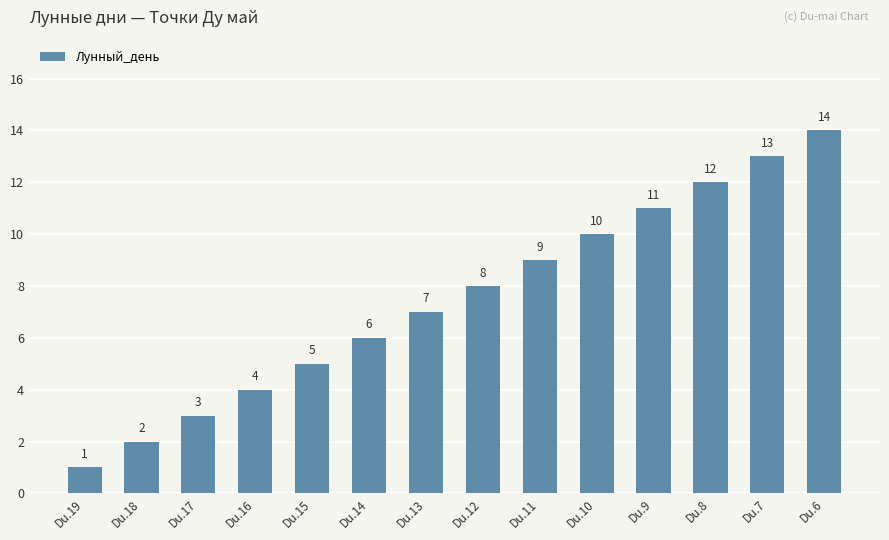

Is it true that the value at Du.15 is 5?

True